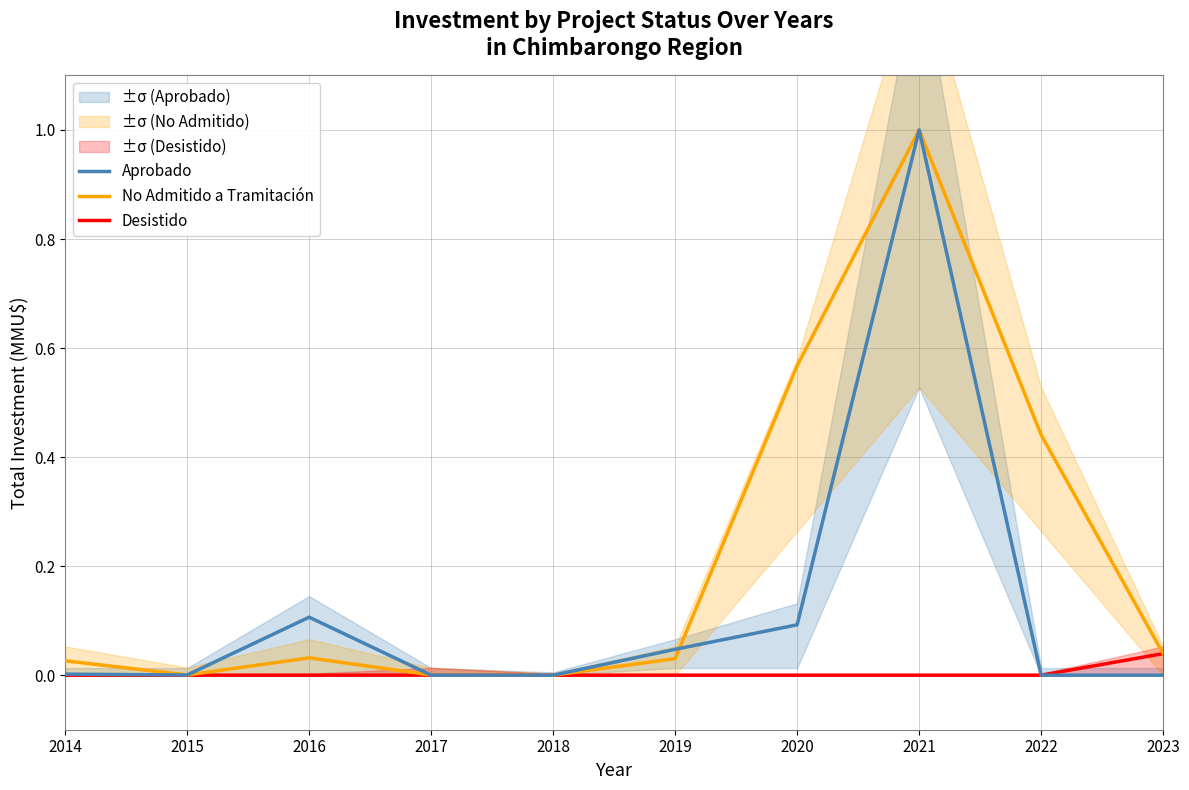

How many data points in Aprobado are above 0?

6